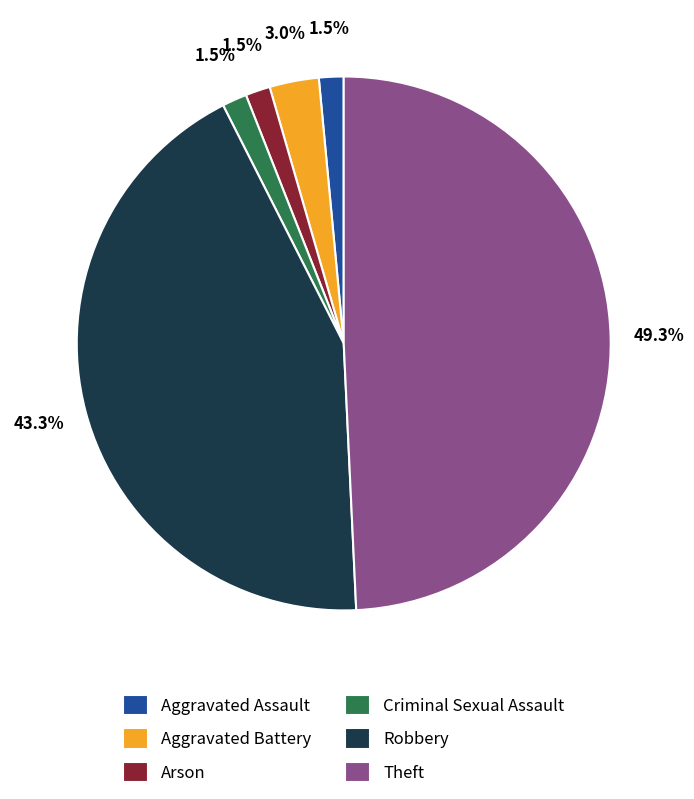

True or false: Aggravated Assault accounts for 13% of the total.

False